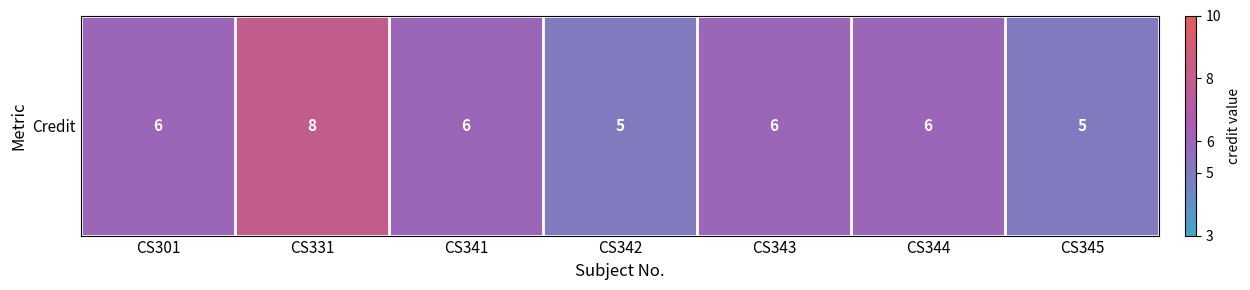

What is the ratio of the value at CS343 to the value at CS301?

1.0